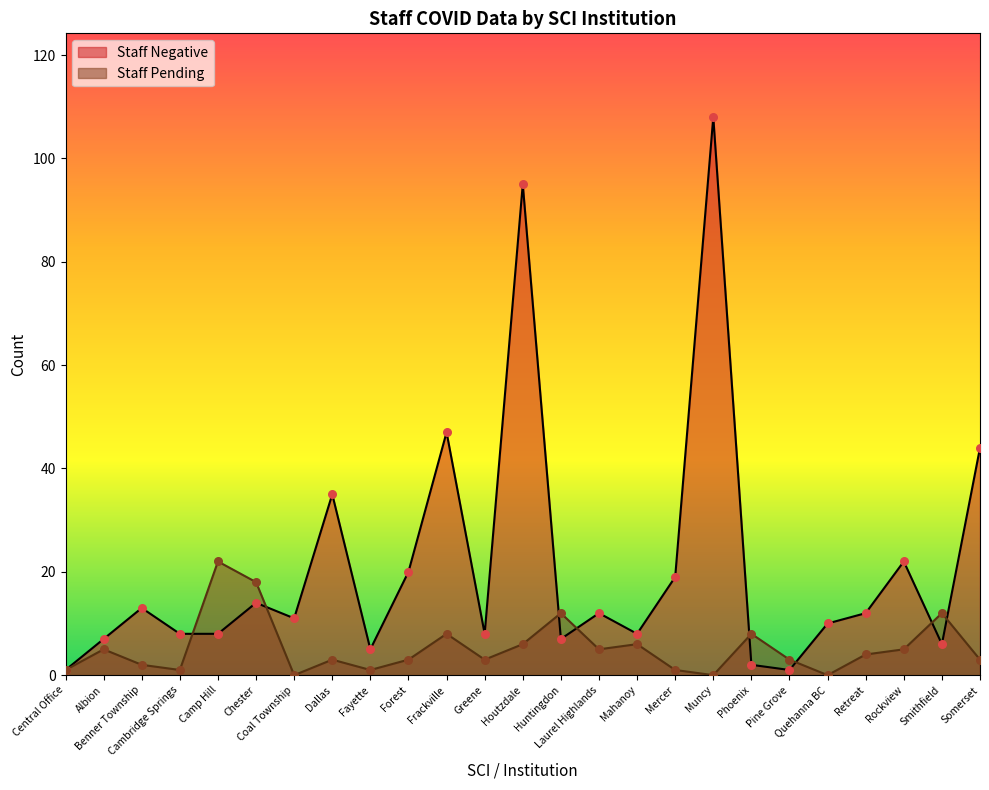

What is the ratio of the value at Mahanoy to the value at Mercer?

0.4